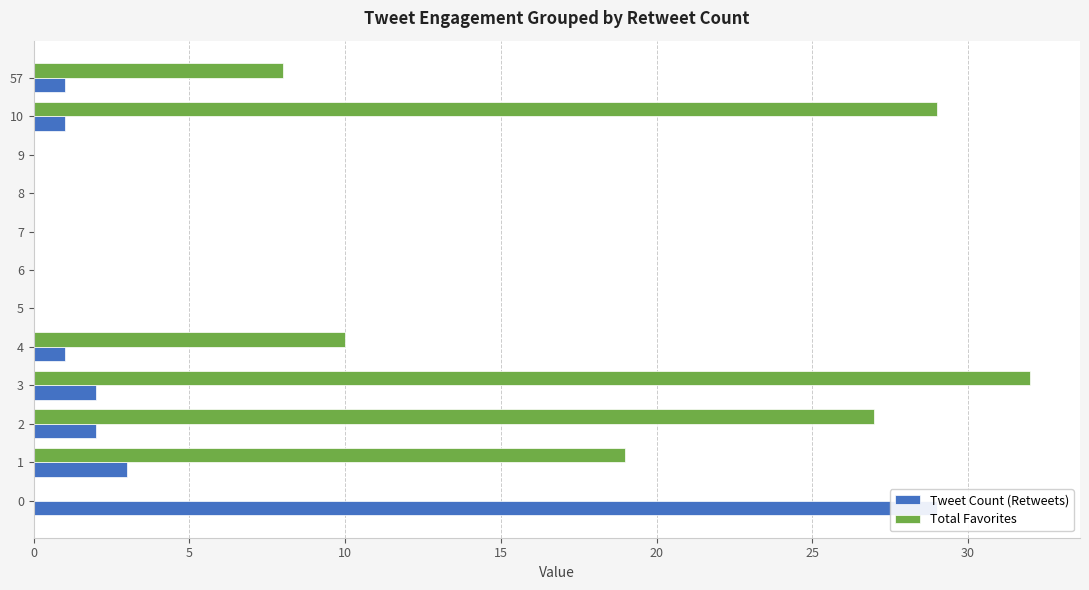

How many data points in Tweet Count (Retweets) are above 1?

4